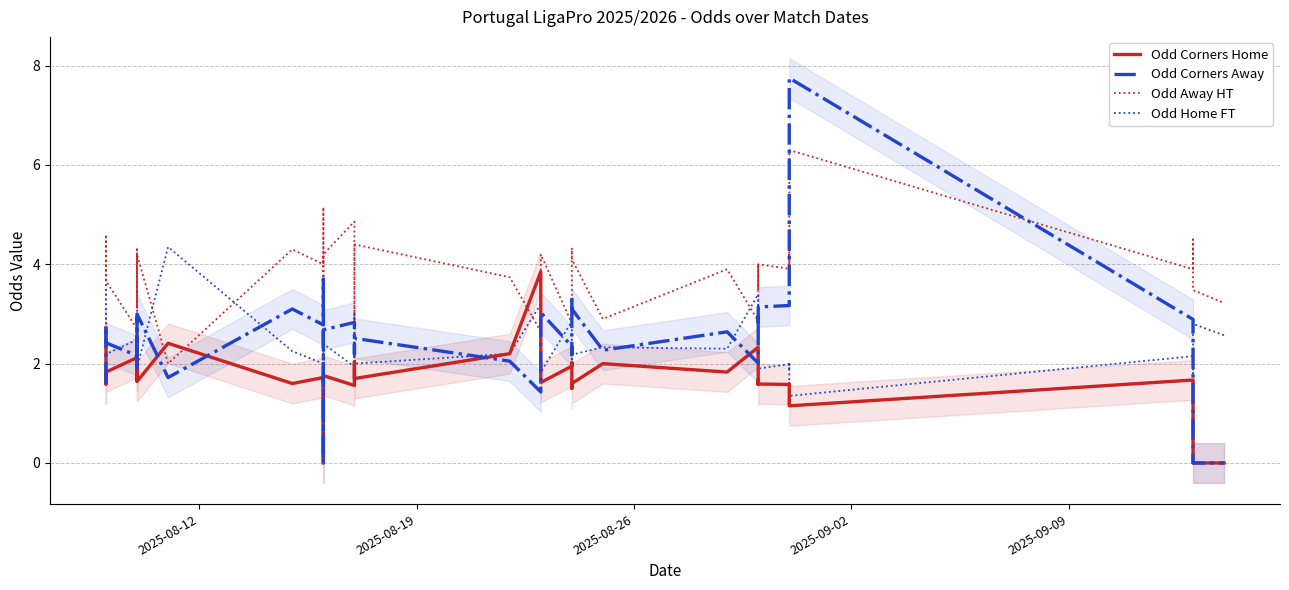

Which series has the largest total across all categories?

Odd Away HT